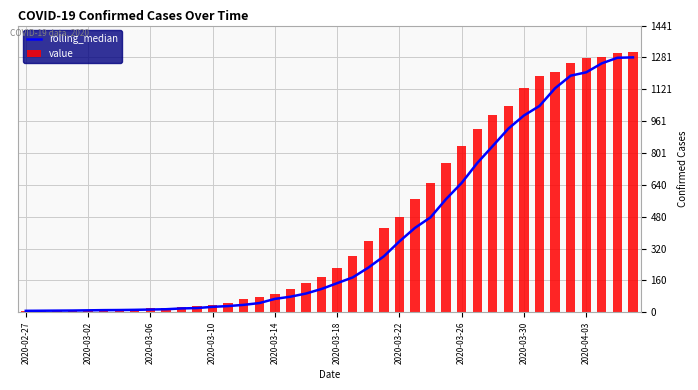

What is the lowest value of the value series?

7